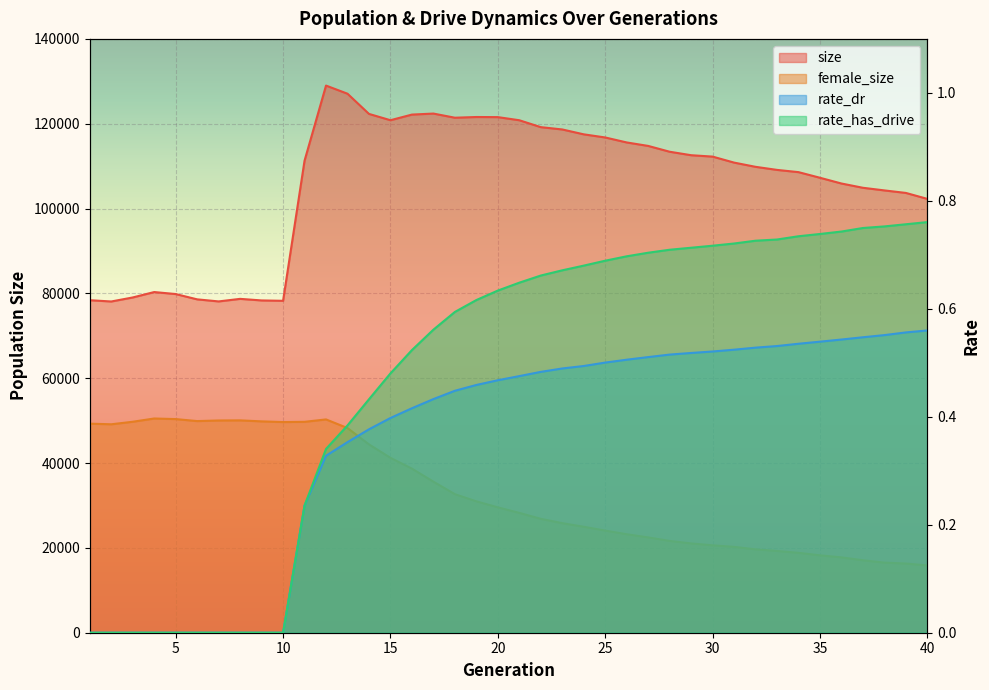

What is the highest value of the rate_dr series?

0.6